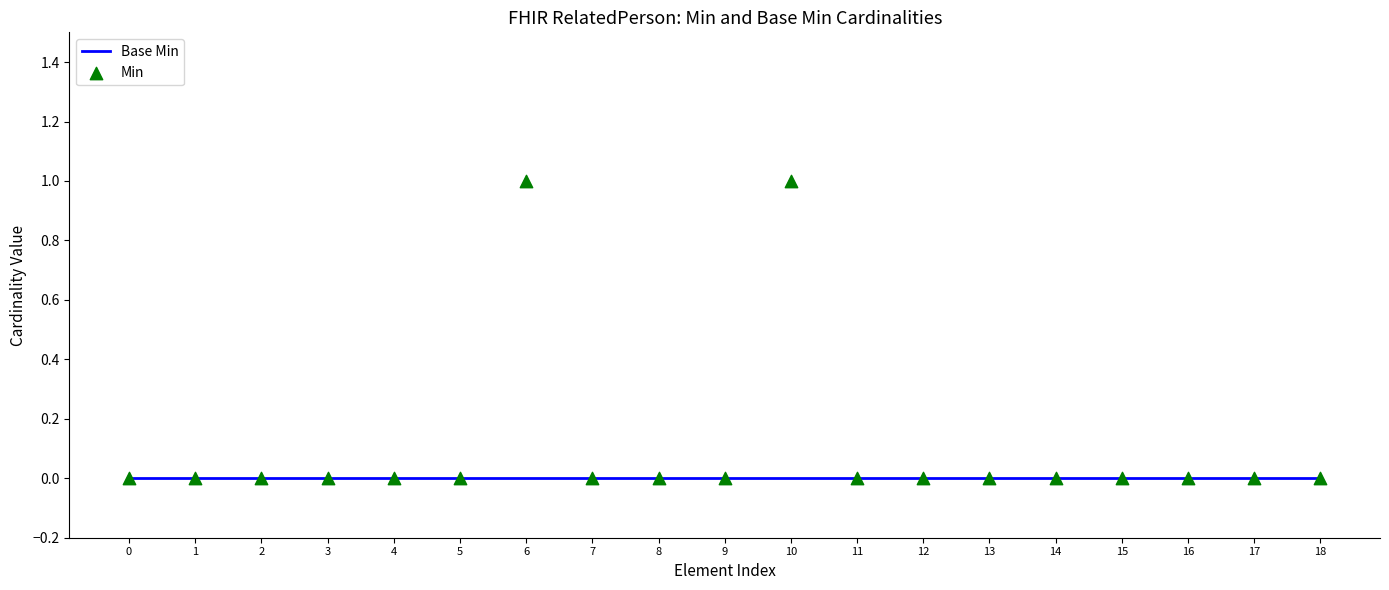

Which series has the largest total across all categories?

Min